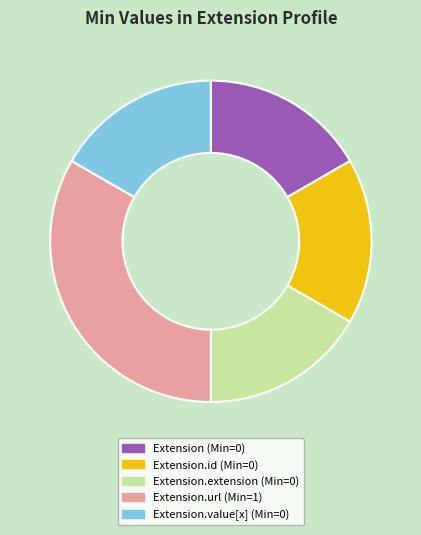

Count the number of slices in the pie.

5